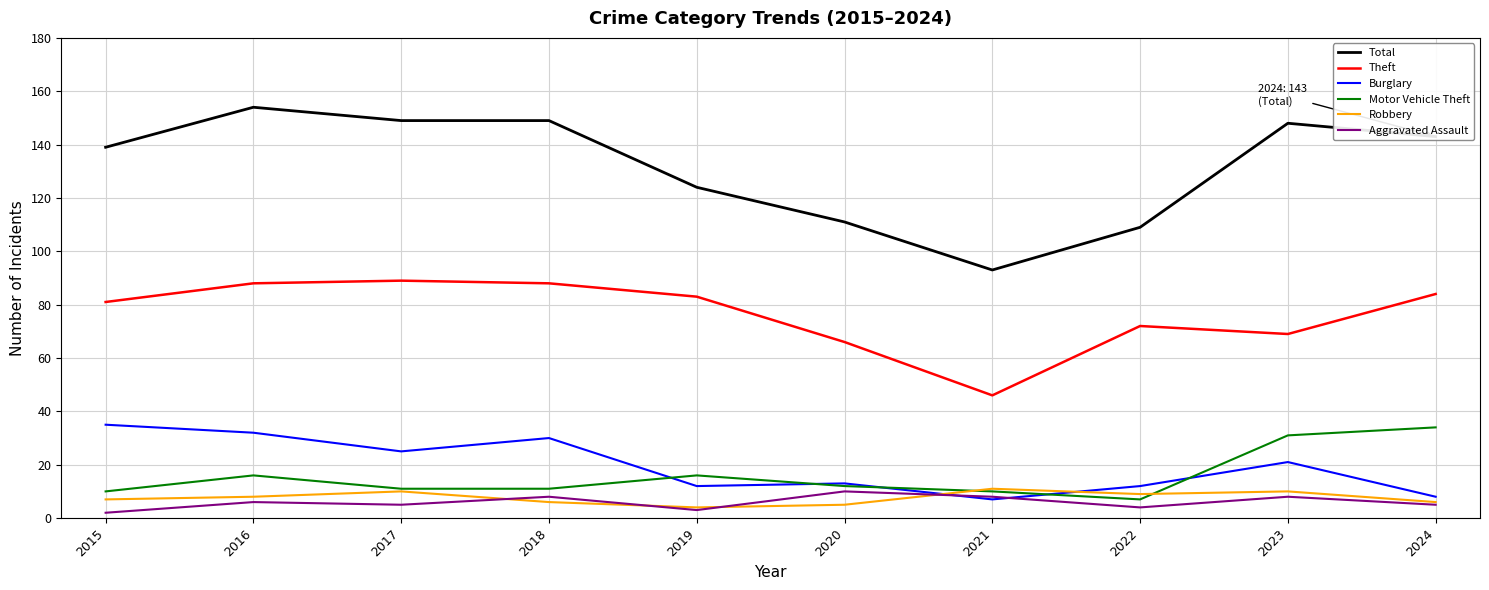

What is the approximate value of Total at 2016?

154